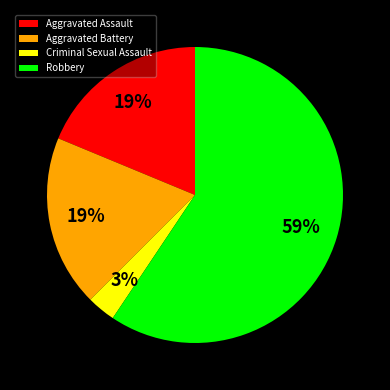

Approximately how many times larger is the value at Aggravated Assault compared to Aggravated Battery?

1.0